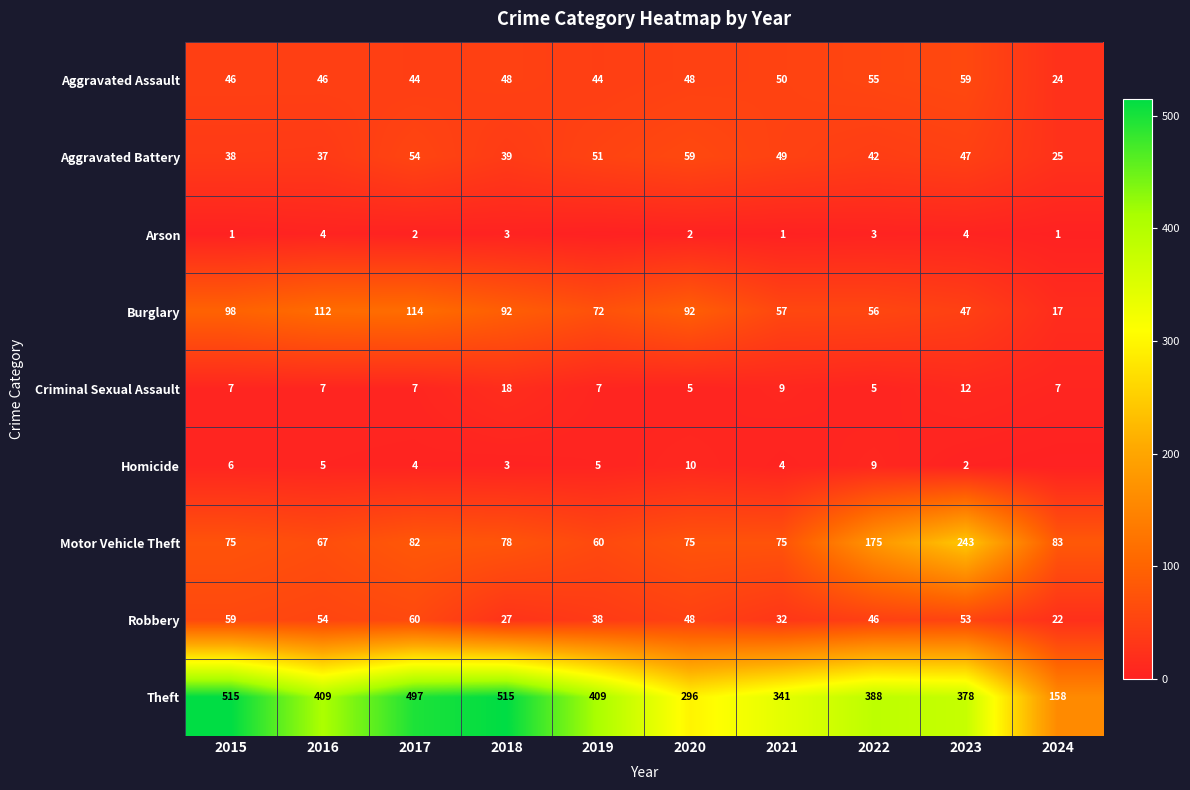

At which category is the sum across all series the highest?

2017